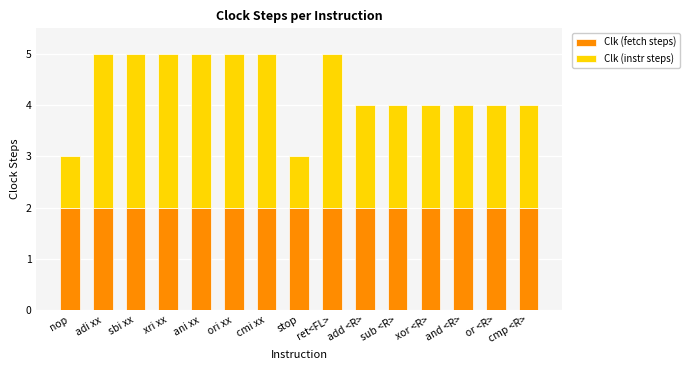

What is the total value across all series at ani xx?

5